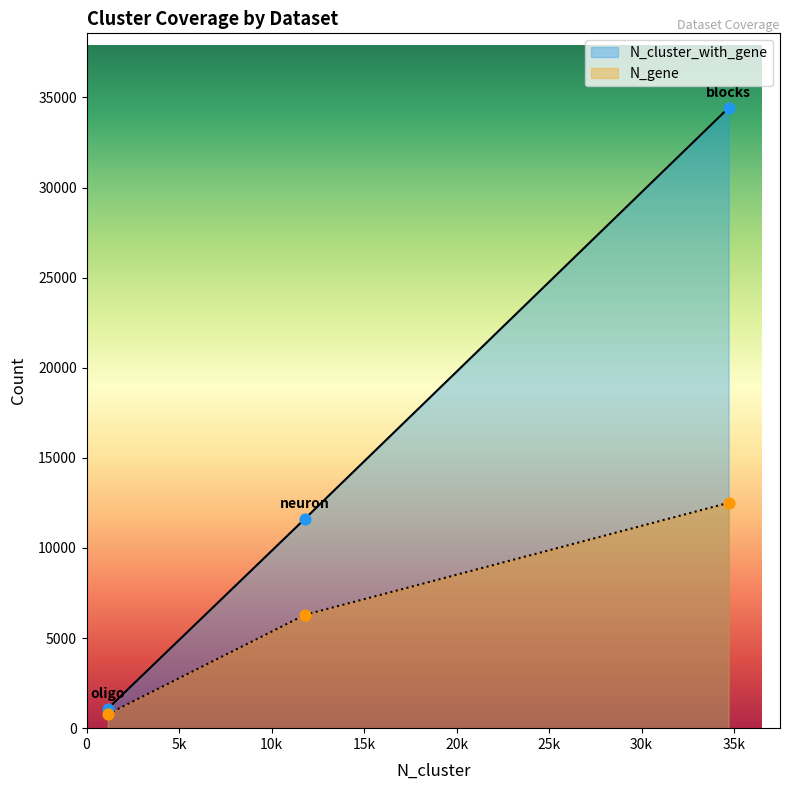

Which series has the widest spread of values?

N_cluster_with_gene